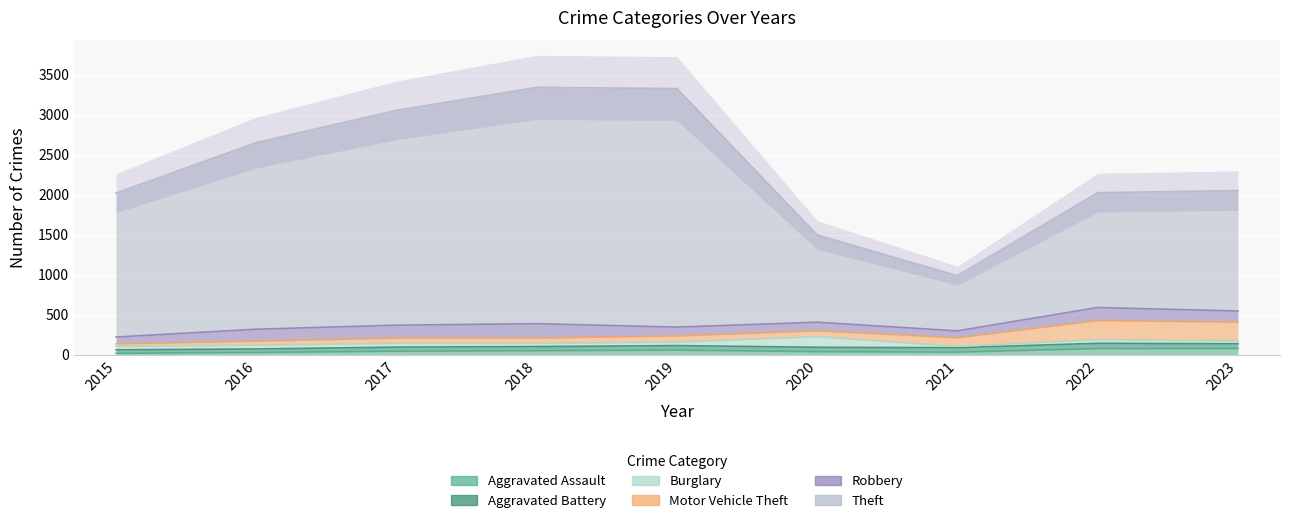

What is the sum of all Theft values?

17469